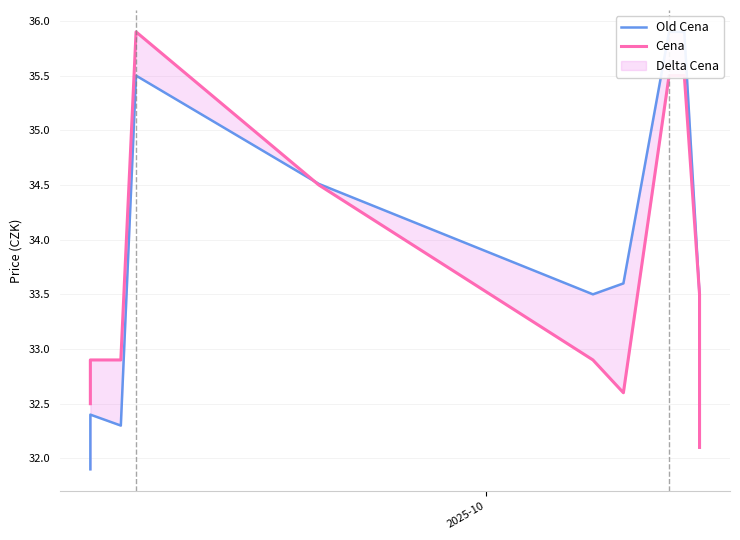

Does the chart display data point markers on the line(s)?

No